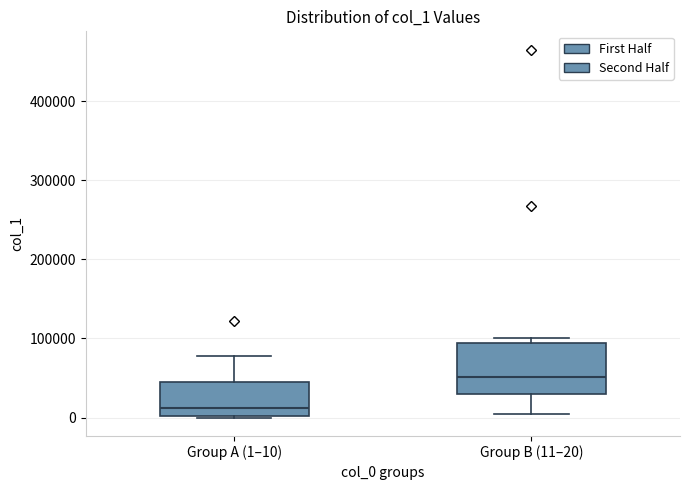

Which box is the tallest, from its lower edge to its upper edge?

Group B (11–20)